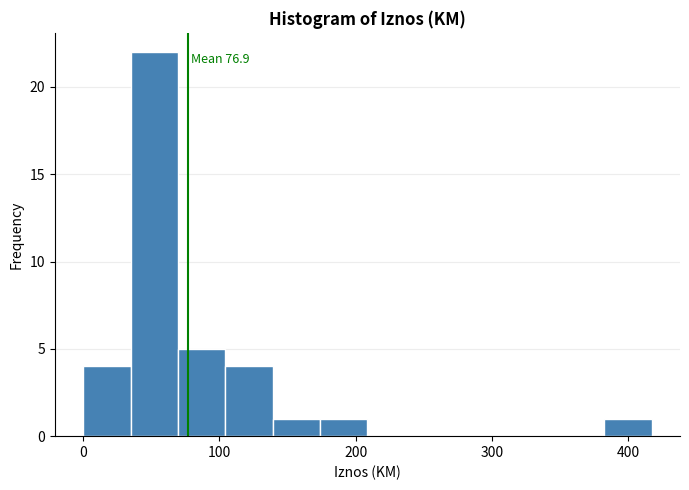

Around what value on the x-axis is the tallest bar? Give the approximate position of its centre, as read against the axis.

50